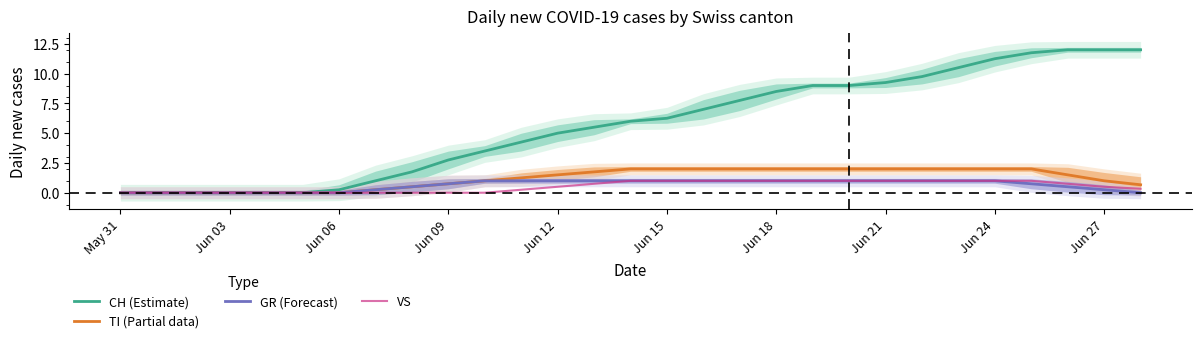

Is it true that TI (Partial data) equals 0.4 at Jun 12?

False